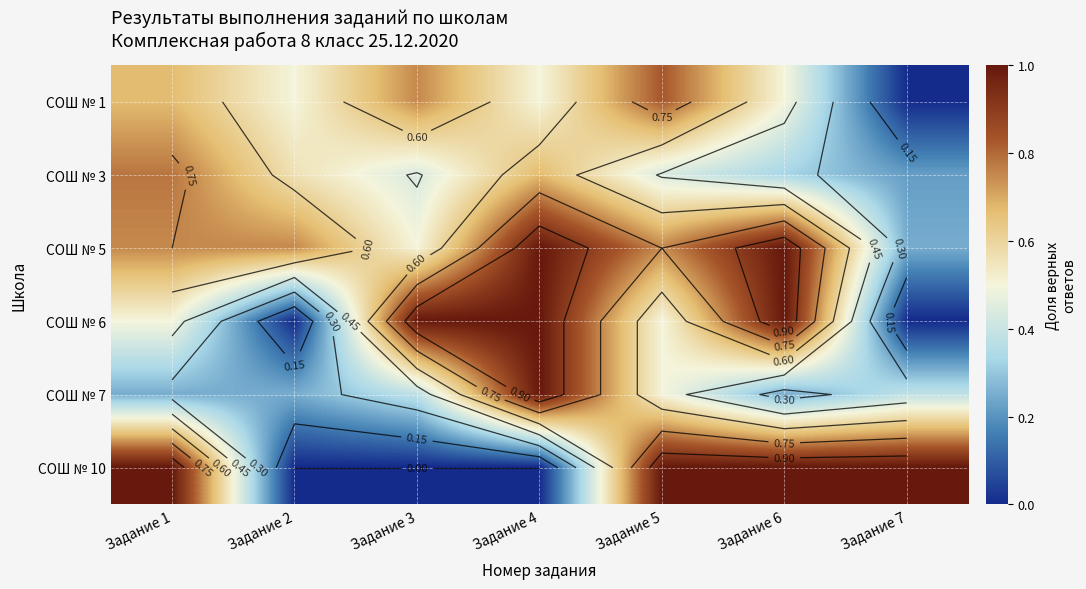

Between Задание 5 and Задание 4, which is larger?

Задание 5